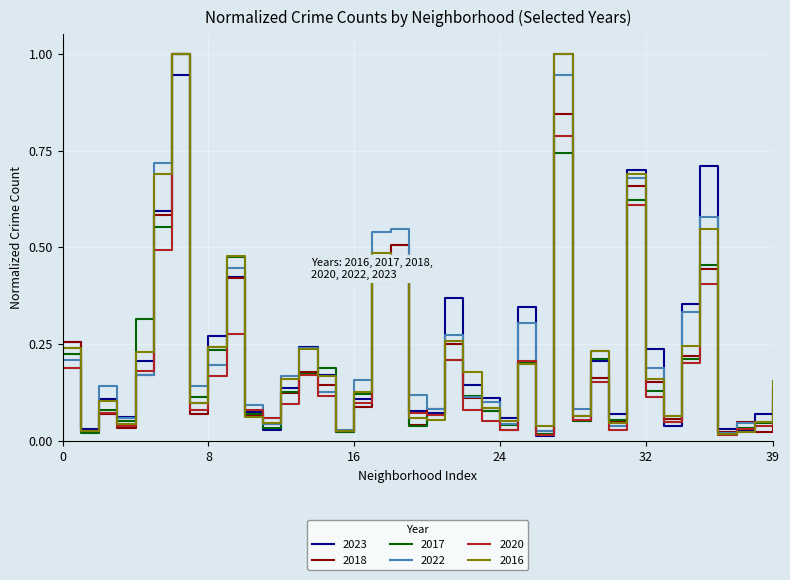

What is the highest value of the 2023 series?

1.0